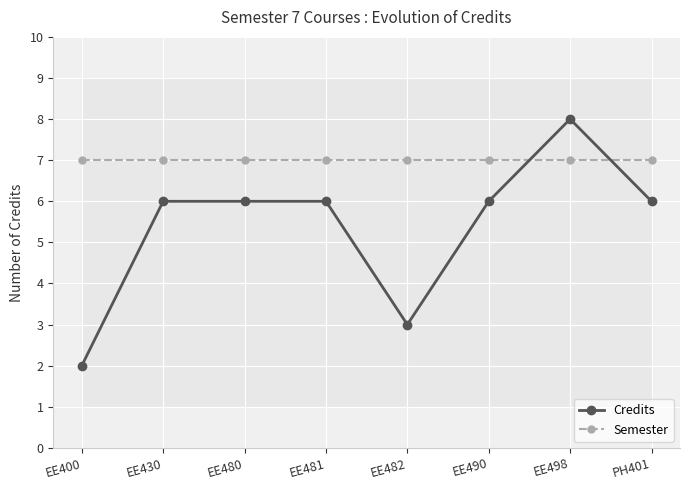

Reading left to right, what are all the values shown in this chart?

Credits: 2	6	6	6	3	6	8	6
Semester: 7	7	7	7	7	7	7	7